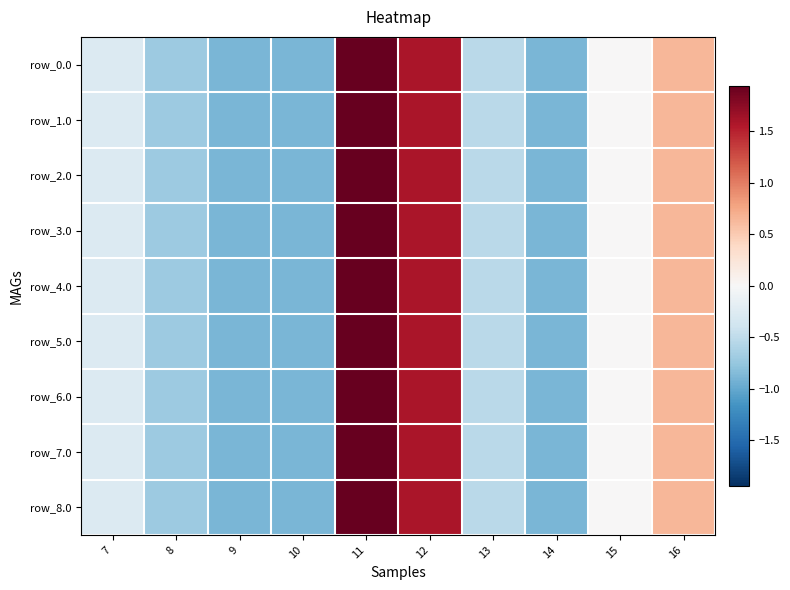

How many data points does each series have?

10